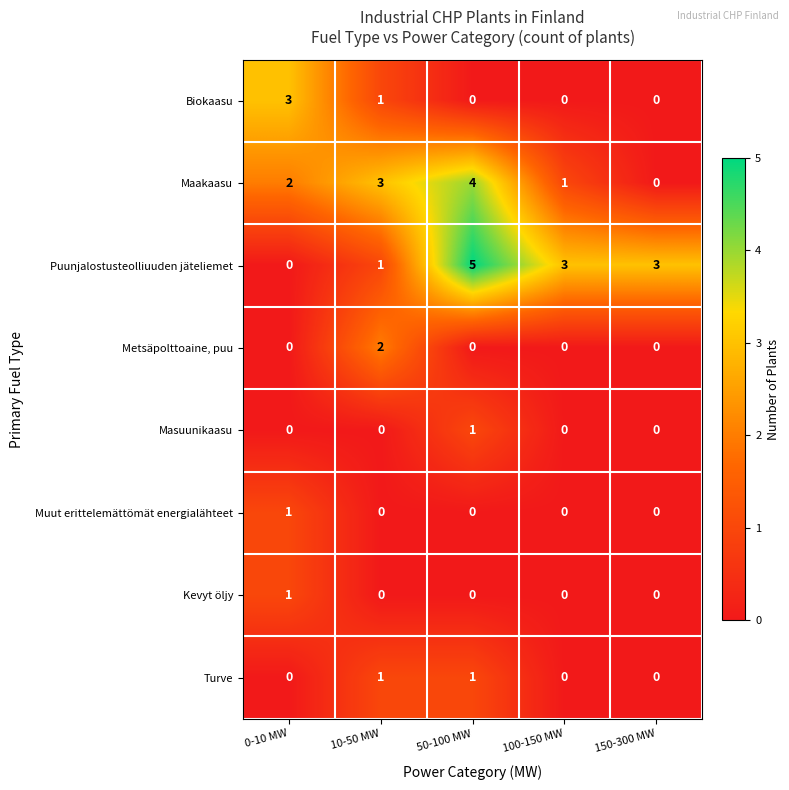

What is the maximum value for Biokaasu?

3